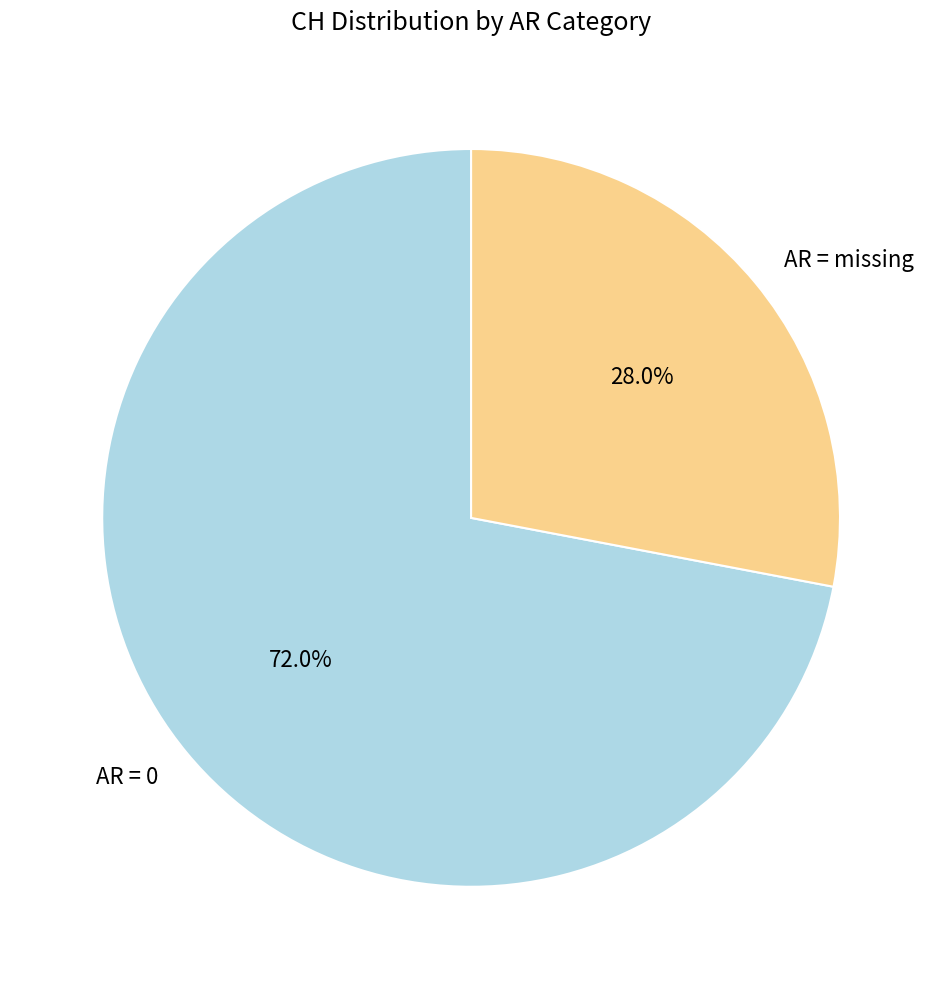

Count the number of slices in the pie.

2